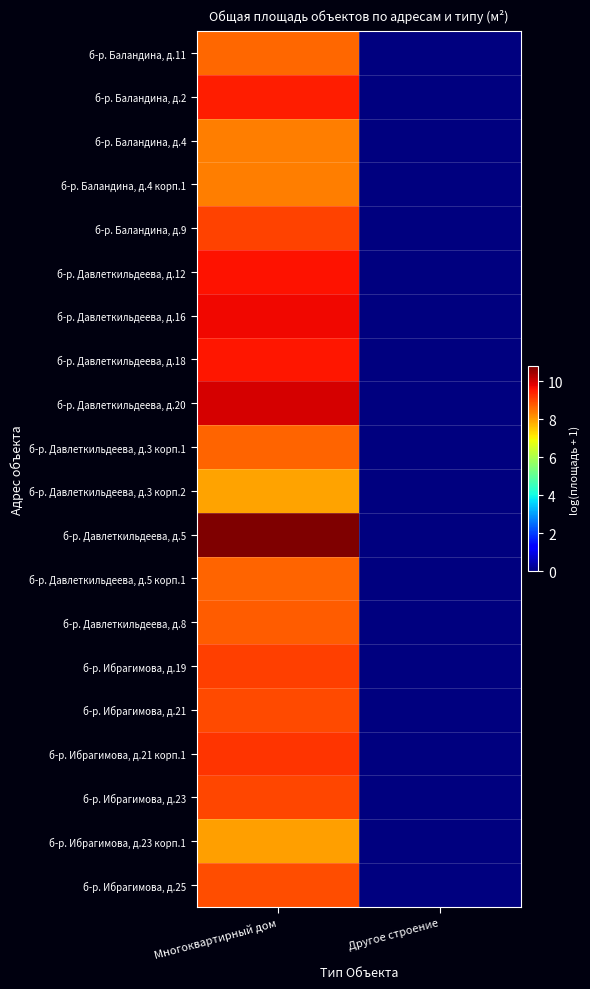

Reading left to right, what are all the values shown in this chart?

б-р. Баландина, д.11: Многоквартирный дом=8.6	Другое строение=0.0
б-р. Баландина, д.2: Многоквартирный дом=9.5	Другое строение=0.0
б-р. Баландина, д.4: Многоквартирный дом=8.4	Другое строение=0.0
б-р. Баландина, д.4 корп.1: Многоквартирный дом=8.4	Другое строение=0.0
б-р. Баландина, д.9: Многоквартирный дом=9.0	Другое строение=0.0
б-р. Давлеткильдеева, д.12: Многоквартирный дом=9.6	Другое строение=0.0
б-р. Давлеткильдеева, д.16: Многоквартирный дом=9.7	Другое строение=0.0
б-р. Давлеткильдеева, д.18: Многоквартирный дом=9.5	Другое строение=0.0
б-р. Давлеткильдеева, д.20: Многоквартирный дом=10.0	Другое строение=0.0
б-р. Давлеткильдеева, д.3 корп.1: Многоквартирный дом=8.7	Другое строение=0.0
б-р. Давлеткильдеева, д.3 корп.2: Многоквартирный дом=7.9	Другое строение=0.0
б-р. Давлеткильдеева, д.5: Многоквартирный дом=10.8	Другое строение=0.0
б-р. Давлеткильдеева, д.5 корп.1: Многоквартирный дом=8.6	Другое строение=0.0
б-р. Давлеткильдеева, д.8: Многоквартирный дом=8.7	Другое строение=0.0
б-р. Ибрагимова, д.19: Многоквартирный дом=9.1	Другое строение=0.0
б-р. Ибрагимова, д.21: Многоквартирный дом=9.0	Другое строение=0.0
б-р. Ибрагимова, д.21 корп.1: Многоквартирный дом=9.2	Другое строение=0.0
б-р. Ибрагимова, д.23: Многоквартирный дом=9.0	Другое строение=0.0
б-р. Ибрагимова, д.23 корп.1: Многоквартирный дом=8.0	Другое строение=0.0
б-р. Ибрагимова, д.25: Многоквартирный дом=8.9	Другое строение=0.0